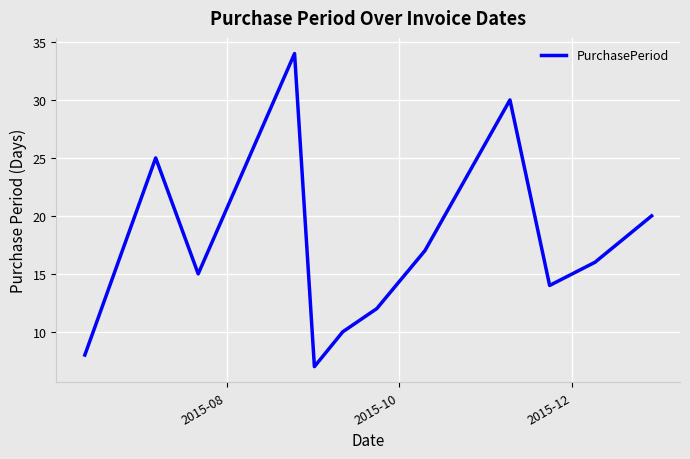

What is the minimum value shown in the chart?

7